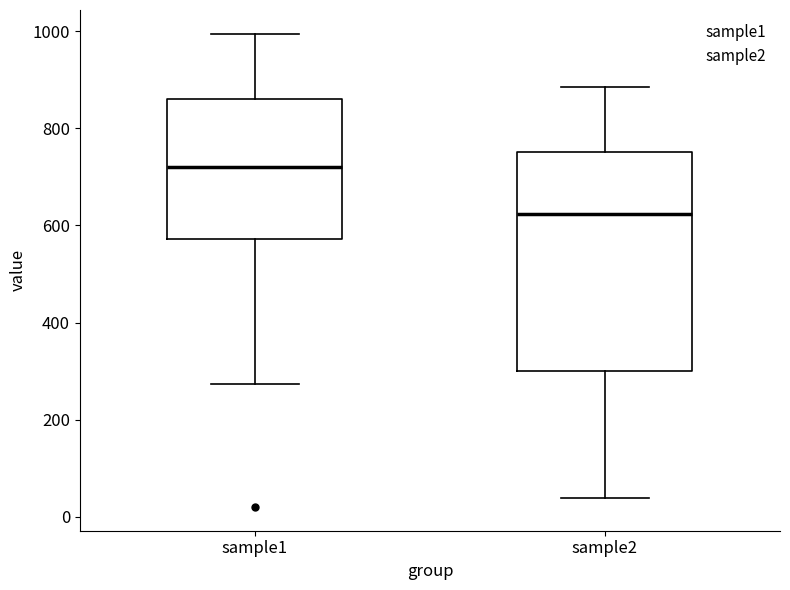

Reading left to right, read every box against the y-axis: the position of its median line, the range the box covers, and the ends of its whiskers. The values are not printed on the chart, so give them approximately, as read against the axis.

sample1: median 720, box 580 to 860, whiskers 280 to 1000
sample2: median 620, box 300 to 760, whiskers 40 to 880